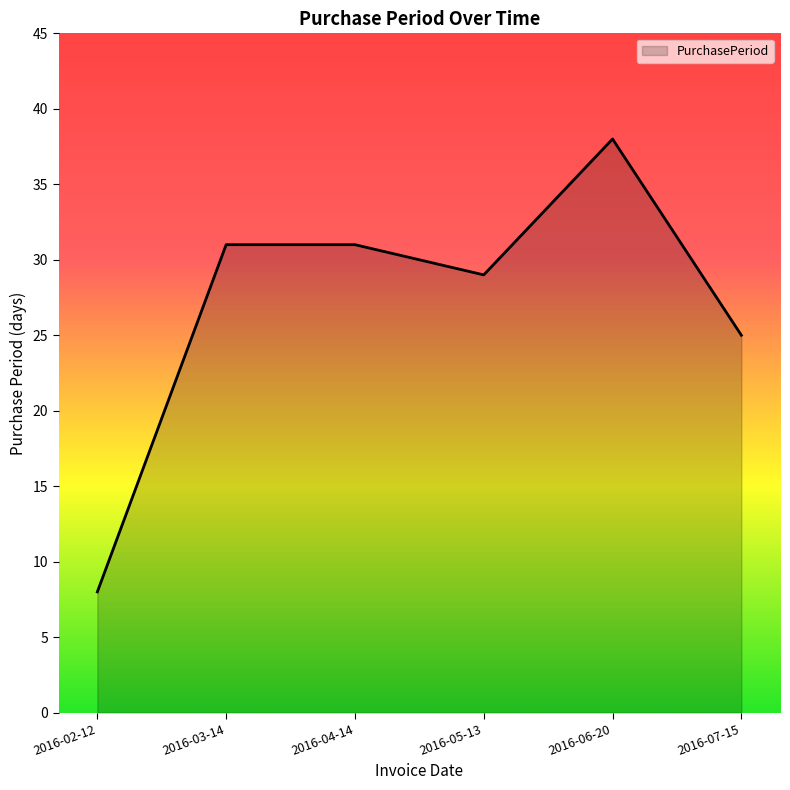

What is the sum of the values at 2016-05-13 and 2016-02-12?

37